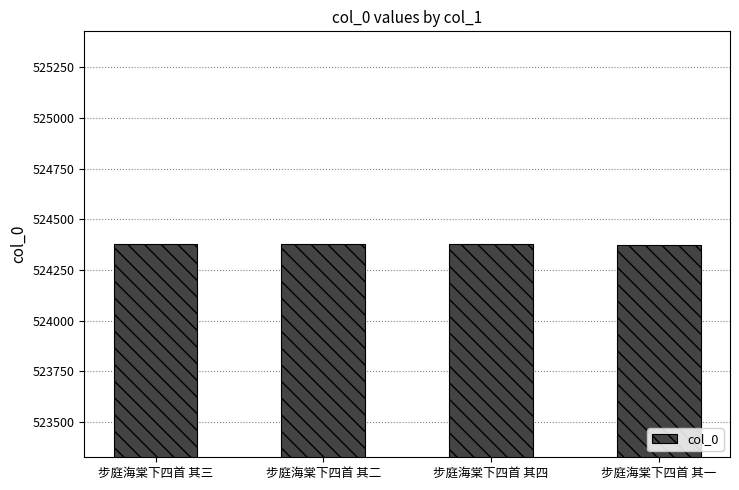

The value at 步庭海棠下四首 其四 is 127976. True or false?

False